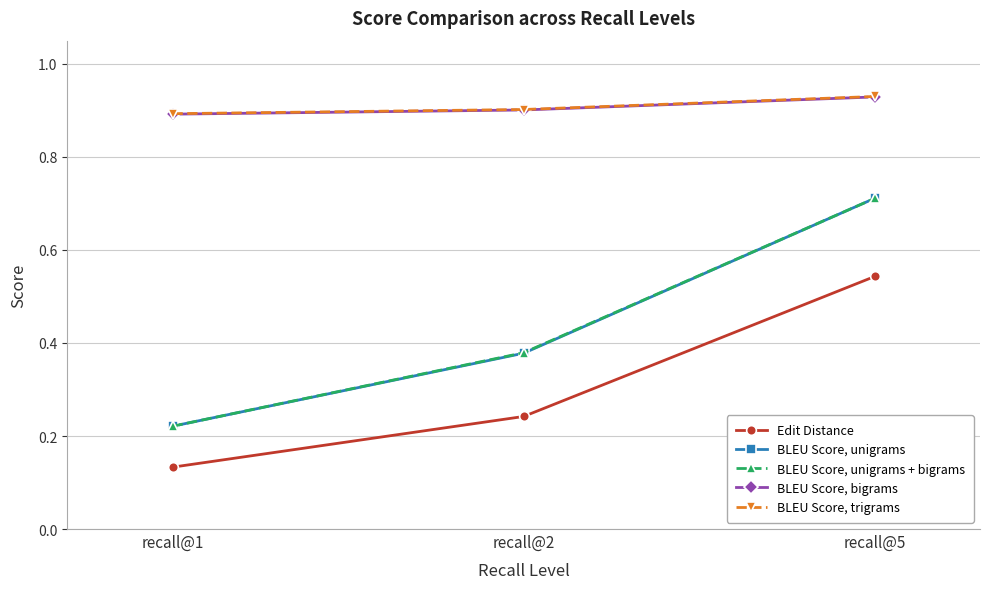

Which label corresponds to the smallest value in the chart?

recall@1